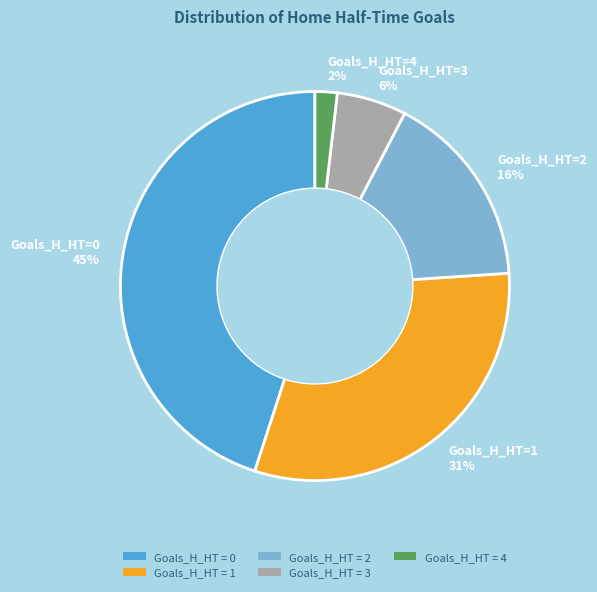

Is there any slice that represents more than half of the pie?

No